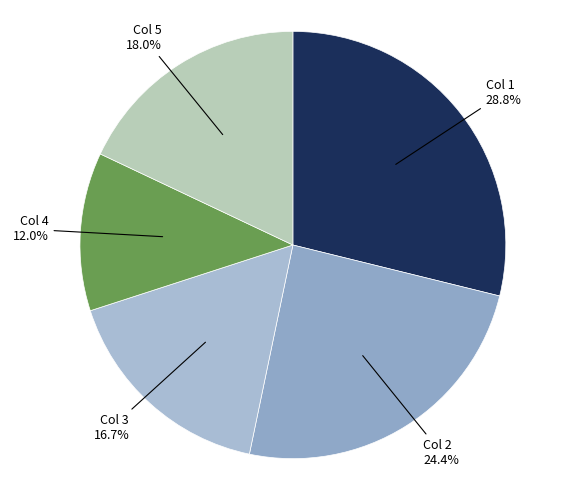

Count the number of slices in the pie.

5